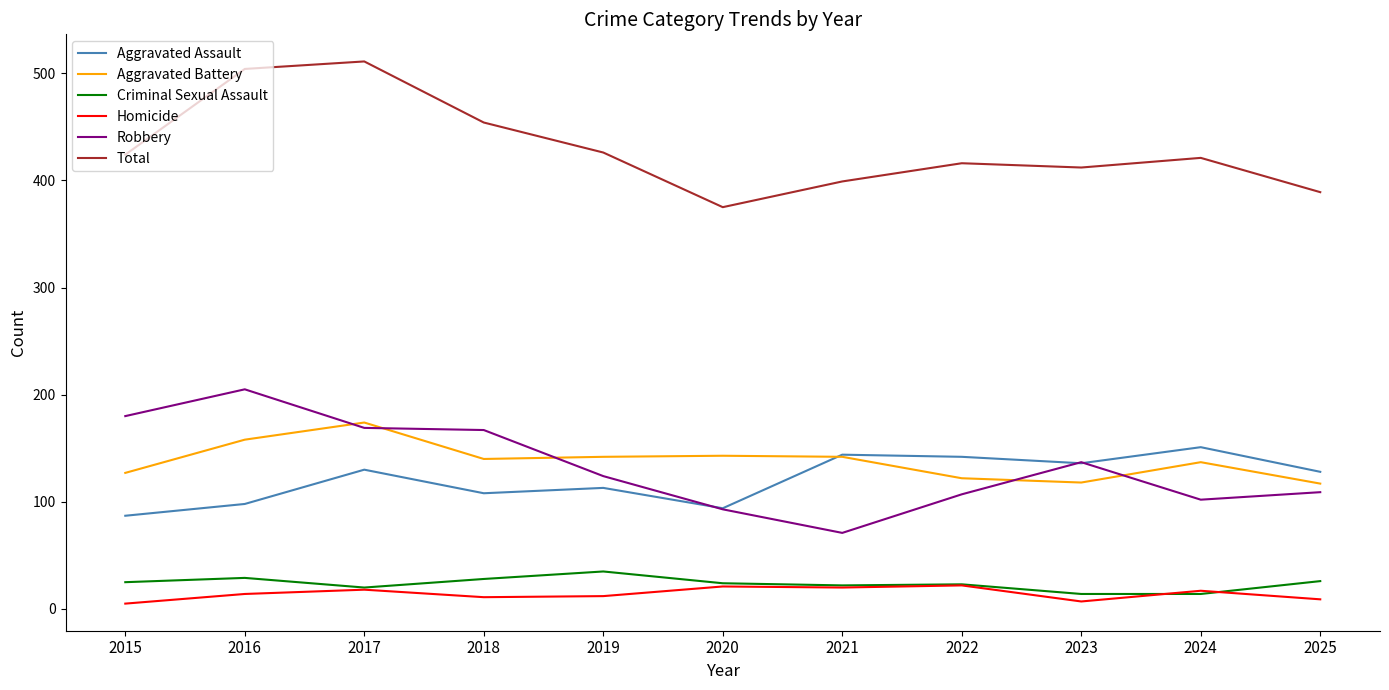

The value of Total at 2020 is 187. True or false?

False